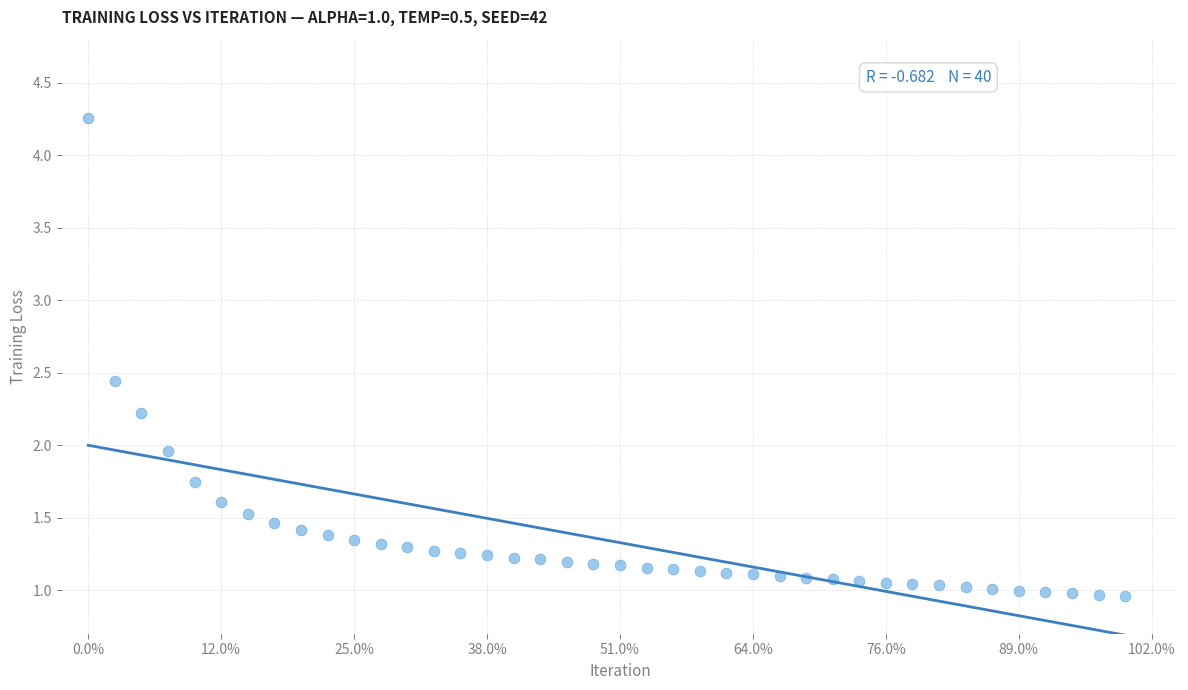

What is the range of Y values (max minus min)?

3.3